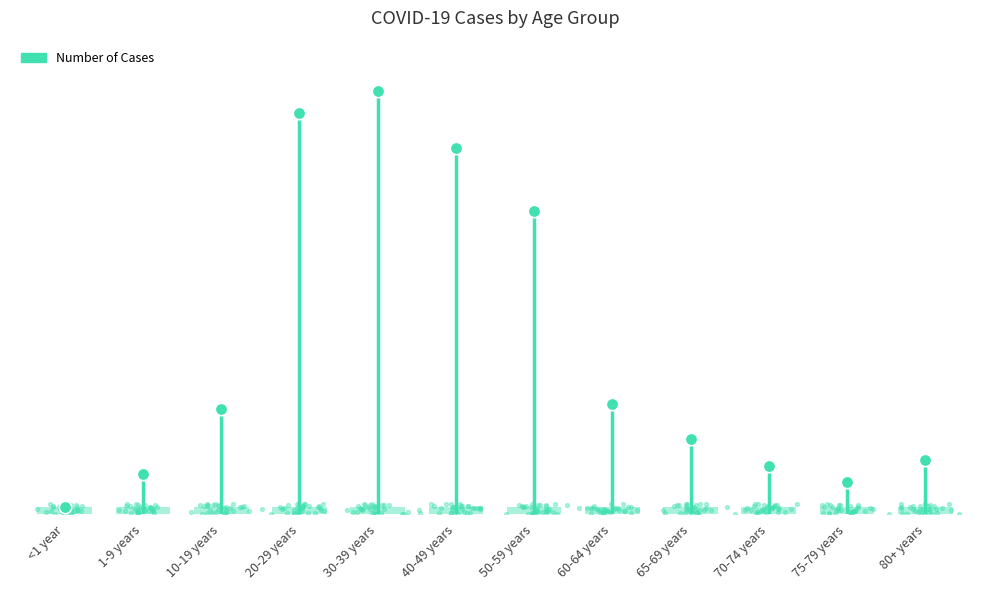

What is the ratio of the value at 60-64 years to the value at 30-39 years?

0.3